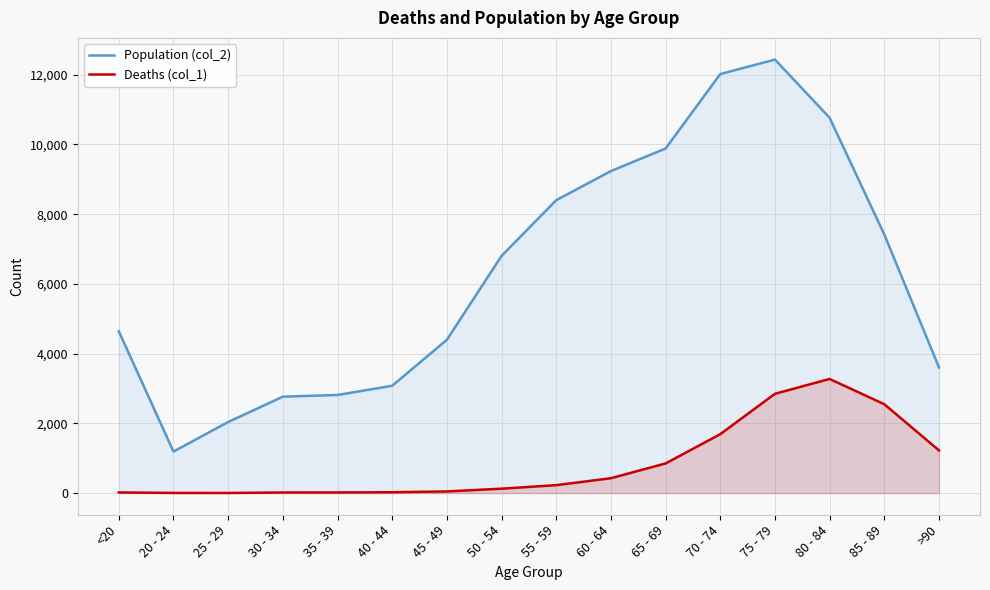

Reading left to right, what are all the values shown in this chart?

Population (col_2): <20=4641	20 - 24=1191	25 - 29=2038	30 - 34=2765	35 - 39=2814	40 - 44=3078	45 - 49=4396	50 - 54=6803	55 - 59=8400	60 - 64=9236	65 - 69=9883	70 - 74=12018	75 - 79=12434	80 - 84=10764	85 - 89=7417	>90=3604
Deaths (col_1): <20=18	20 - 24=4	25 - 29=3	30 - 34=17	35 - 39=18	40 - 44=24	45 - 49=47	50 - 54=126	55 - 59=227	60 - 64=426	65 - 69=850	70 - 74=1690	75 - 79=2848	80 - 84=3273	85 - 89=2548	>90=1224